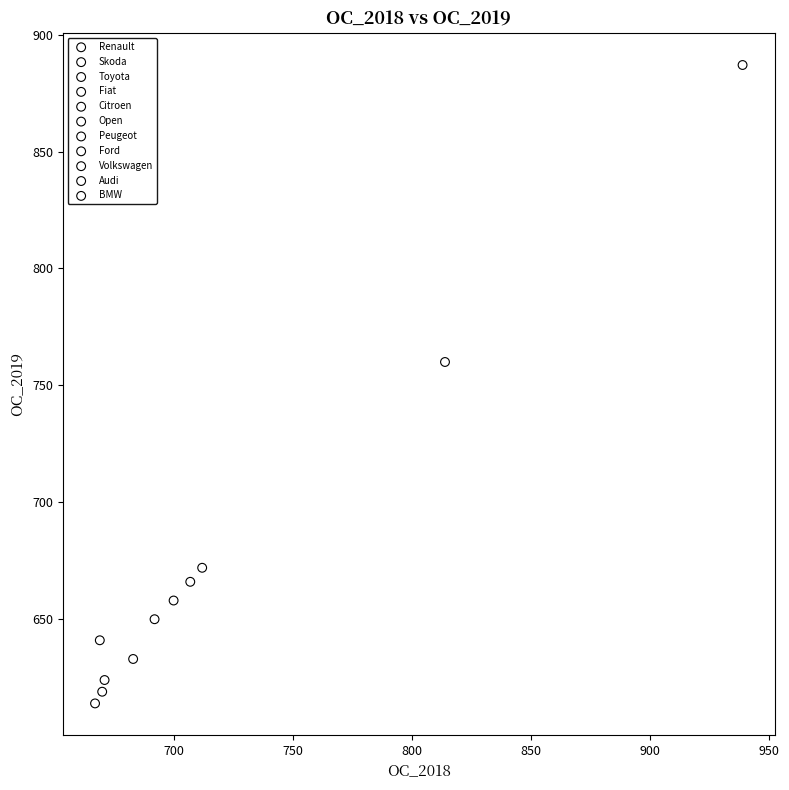

What are all the series names shown in the legend?

Renault, Skoda, Toyota, Fiat, Citroen, Open, Peugeot, Ford, Volkswagen, Audi, BMW